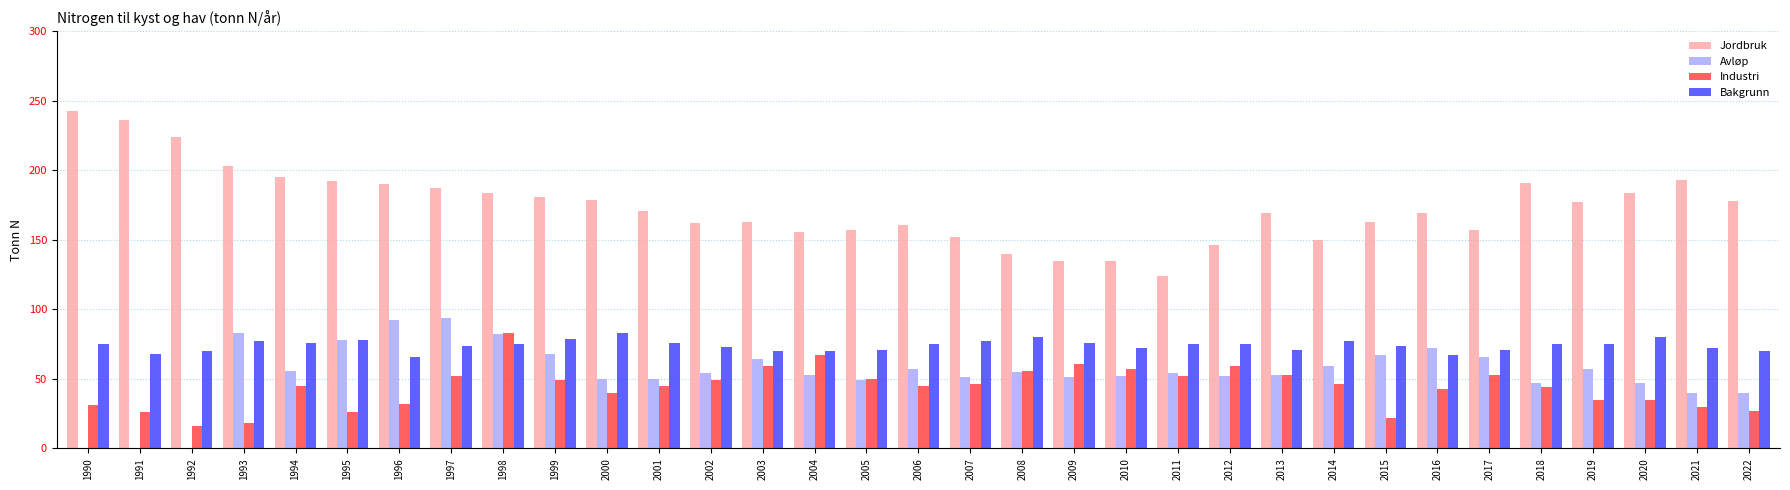

Is it true that Industri equals 59 at 2012?

True